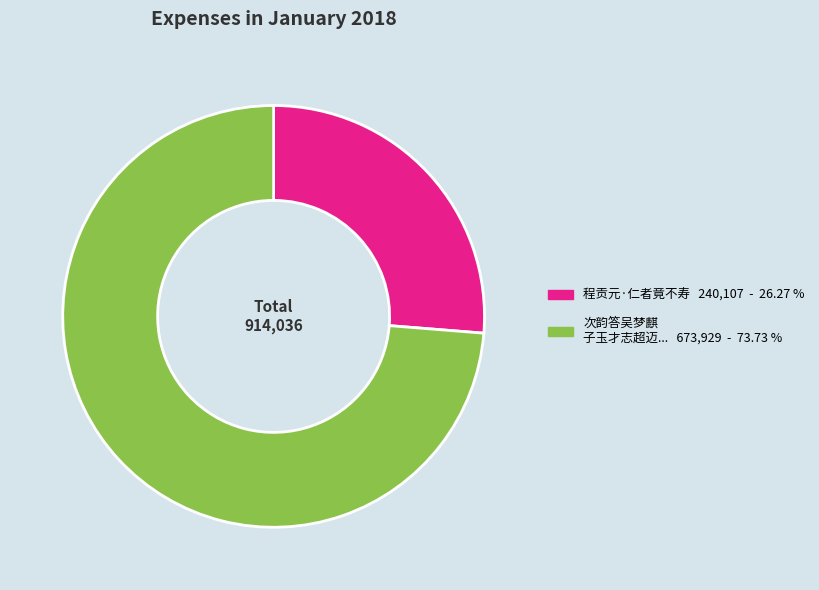

Is there a majority slice in this chart?

Yes